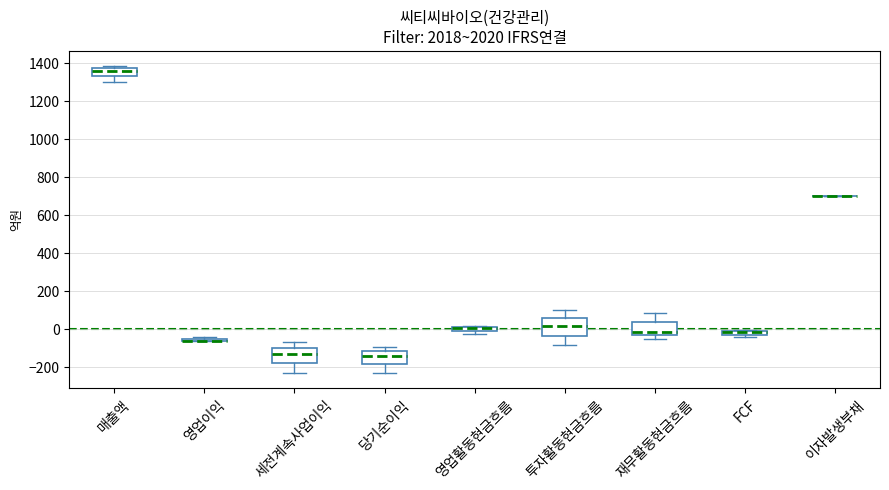

Where is the lower edge of the box for 재무활동현금흐름 on the y-axis? The values are not printed on the chart, so give them approximately, as read against the axis.

-40